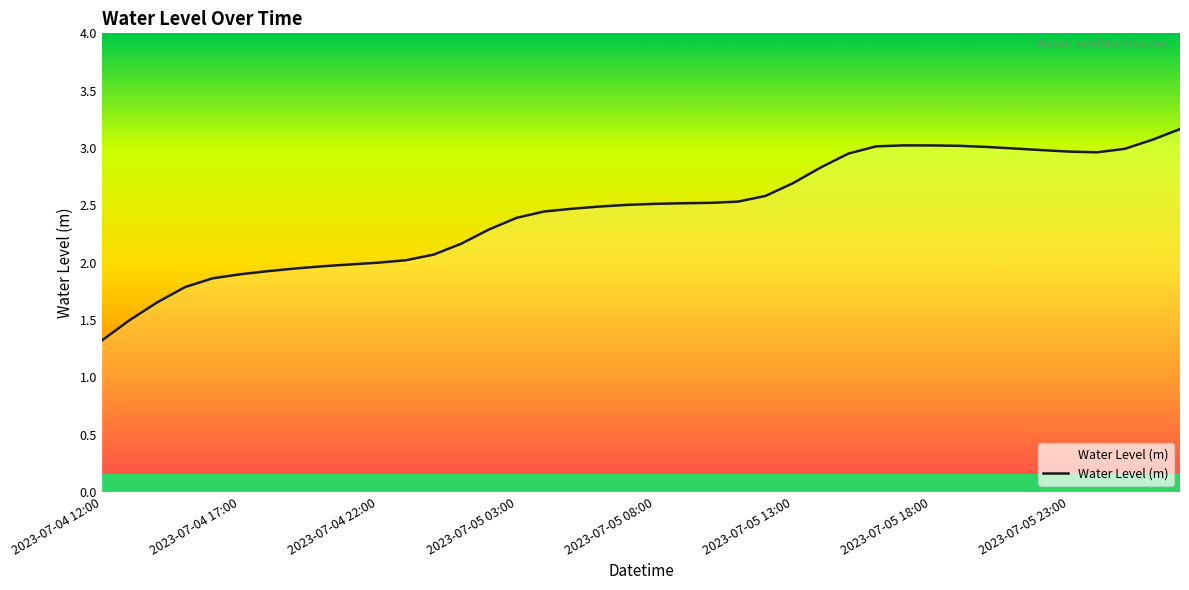

Does the chart have visible grid lines?

No